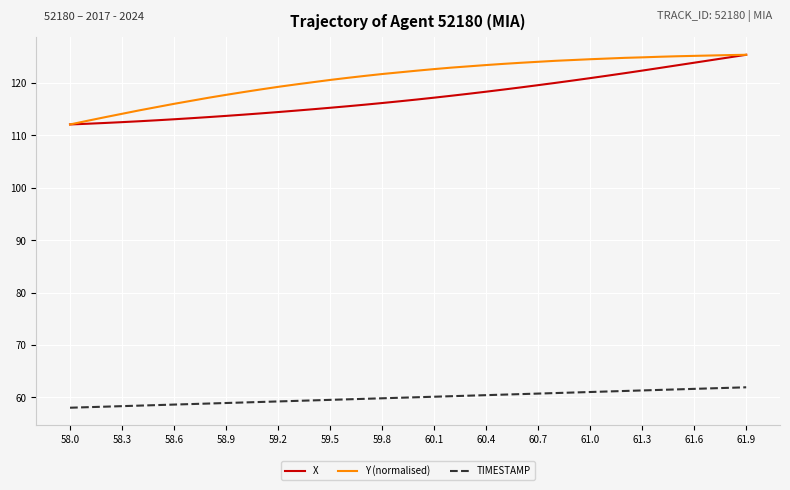

What is the lowest value of the TIMESTAMP series?

58.0